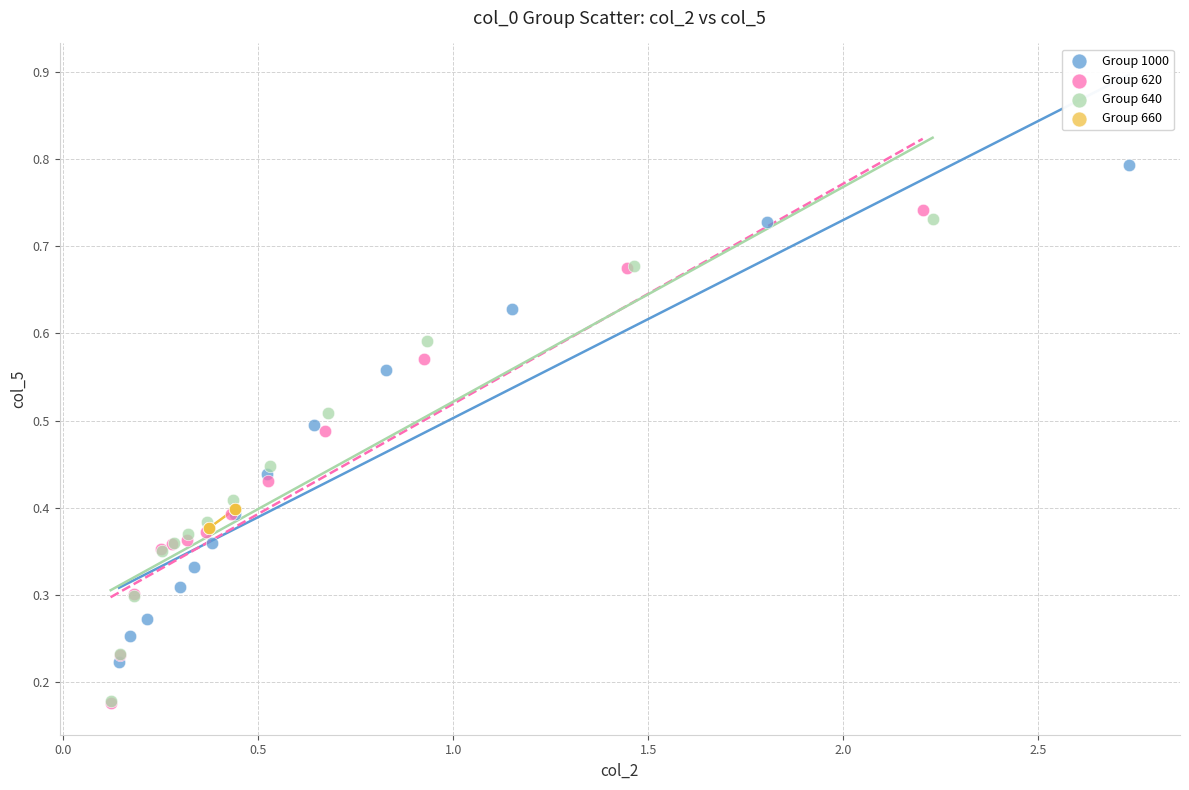

Which series contains the highest Y value?

Group 1000